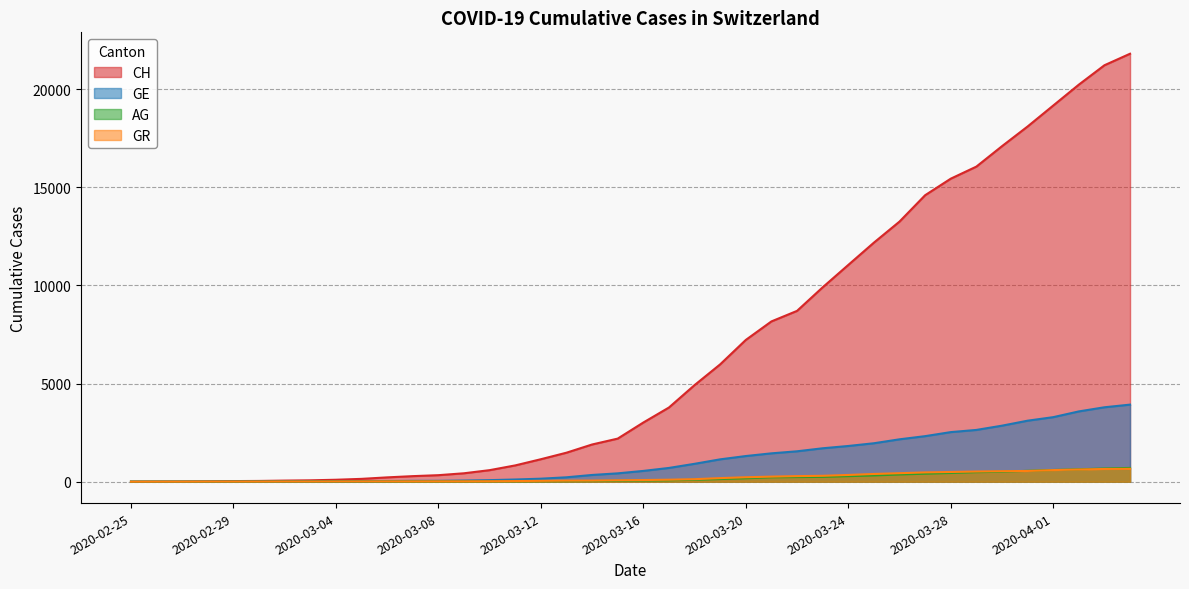

What is the label of the 22nd point from the left?

2020-03-17